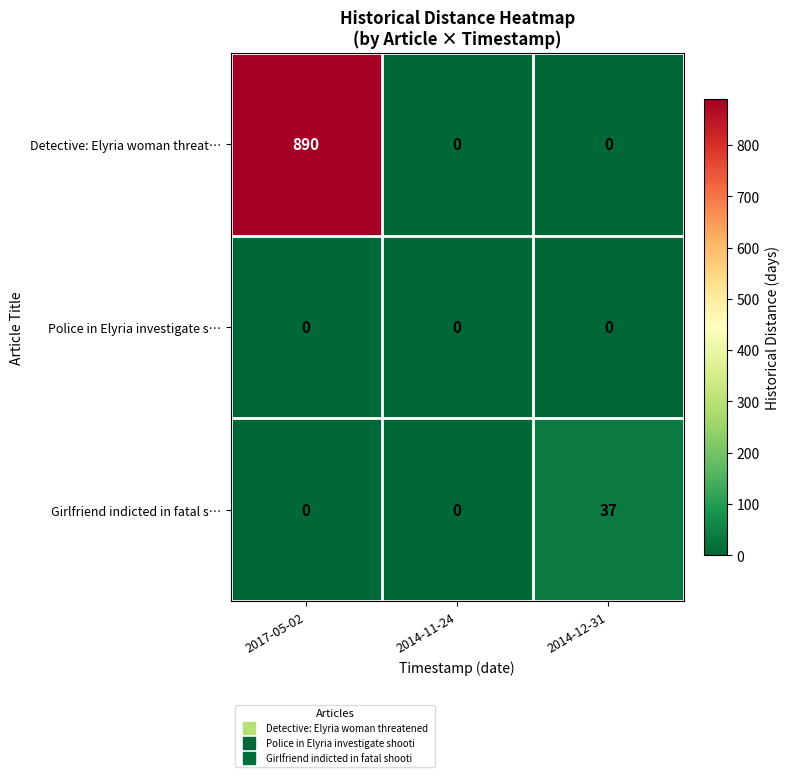

Which series has the largest total across all categories?

Detective: Elyria woman threat…